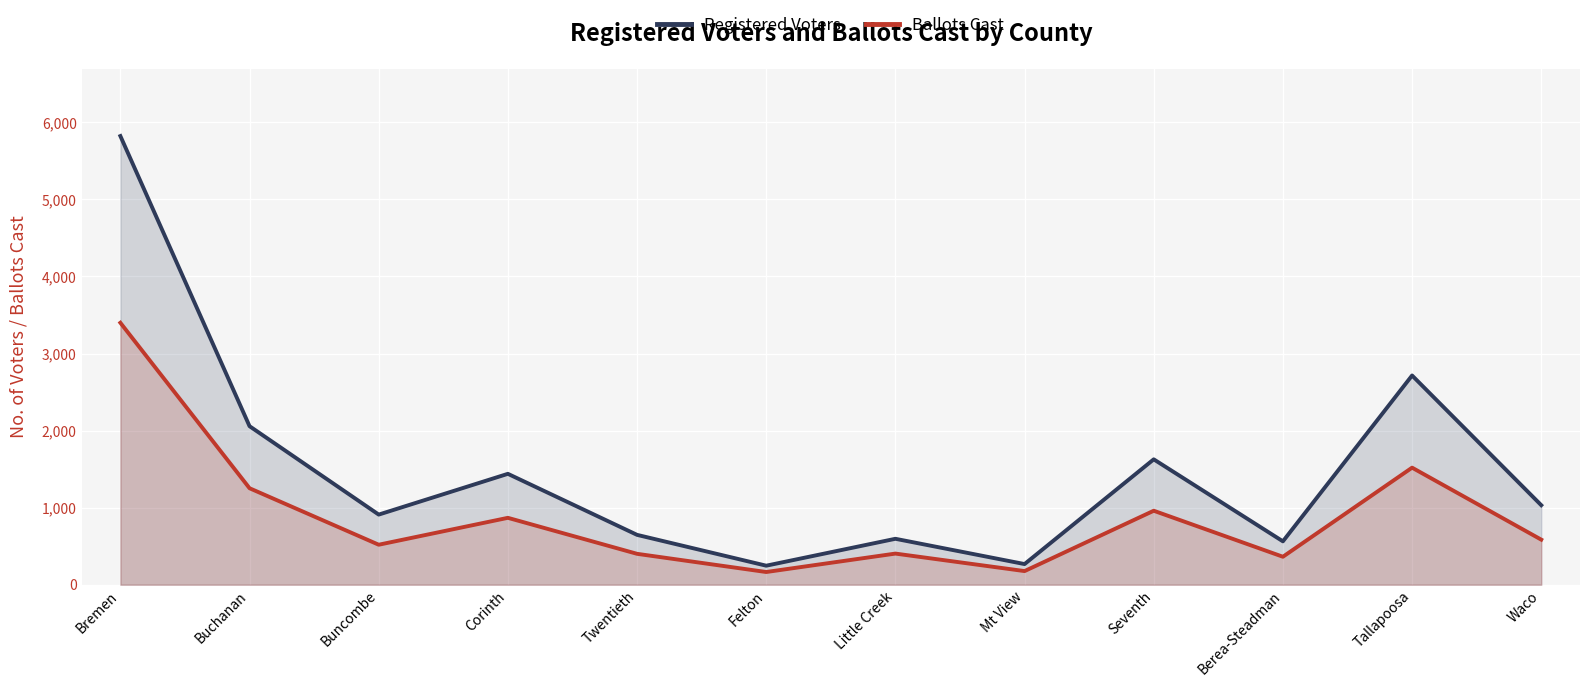

Rank the series at Waco from highest to lowest value.

Registered Voters, Ballots Cast